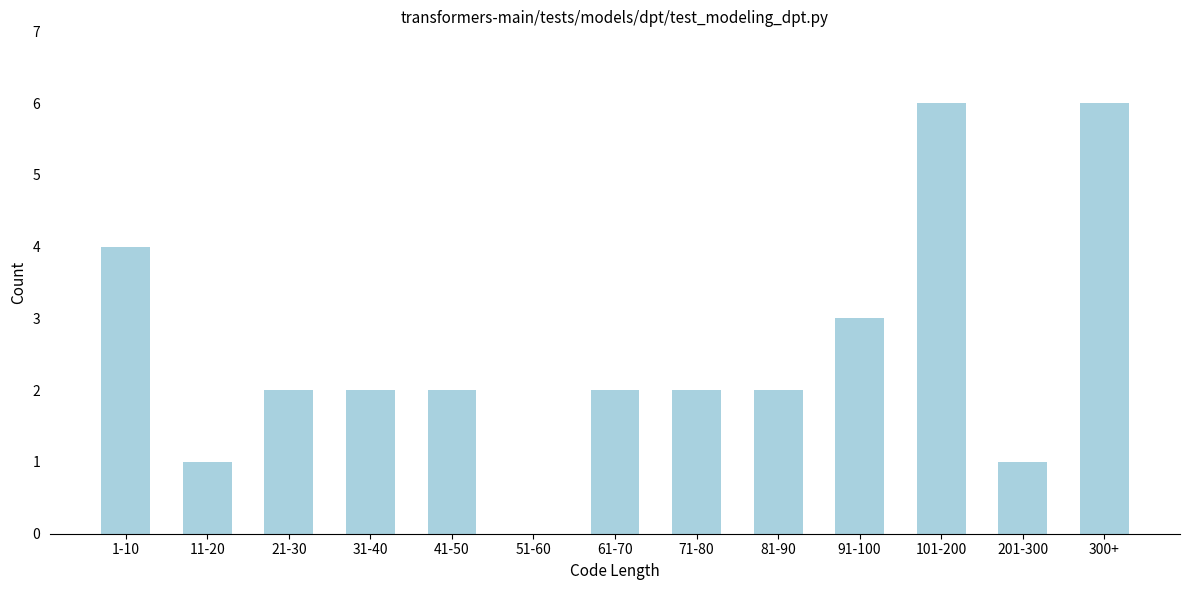

Reading right to left, list all the values displayed in this chart.

300+=6	201-300=1	101-200=6	91-100=3	81-90=2	71-80=2	61-70=2	51-60=0	41-50=2	31-40=2	21-30=2	11-20=1	1-10=4